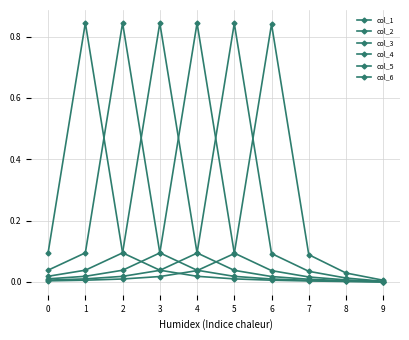

List the labels in order of col_1 value, smallest first.

9, 8, 7, 6, 5, 4, 3, 2, 0, 1